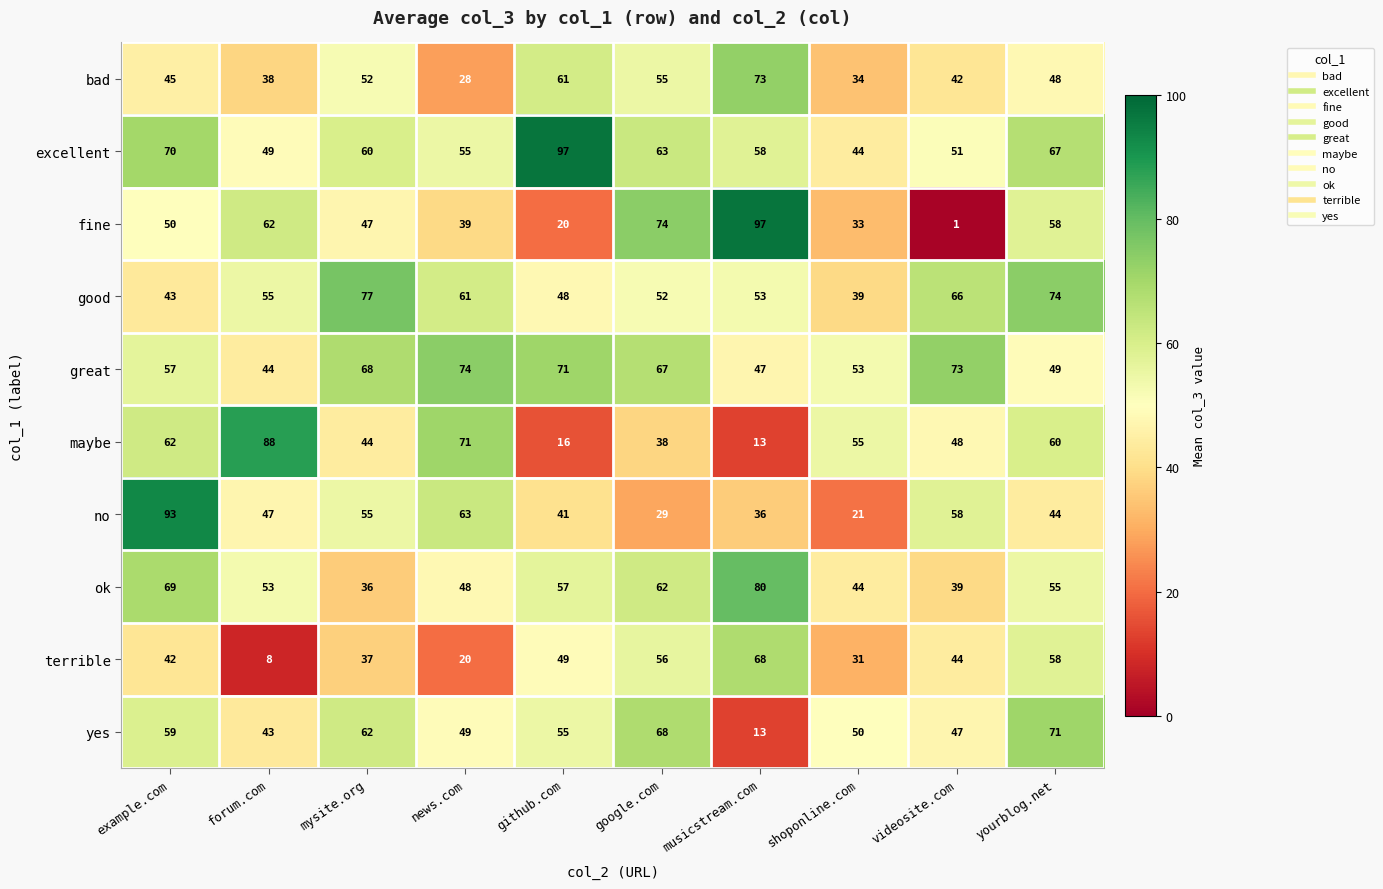

Rank the categories by terrible value from highest to lowest.

musicstream.com, yourblog.net, google.com, github.com, videosite.com, example.com, mysite.org, shoponline.com, news.com, forum.com